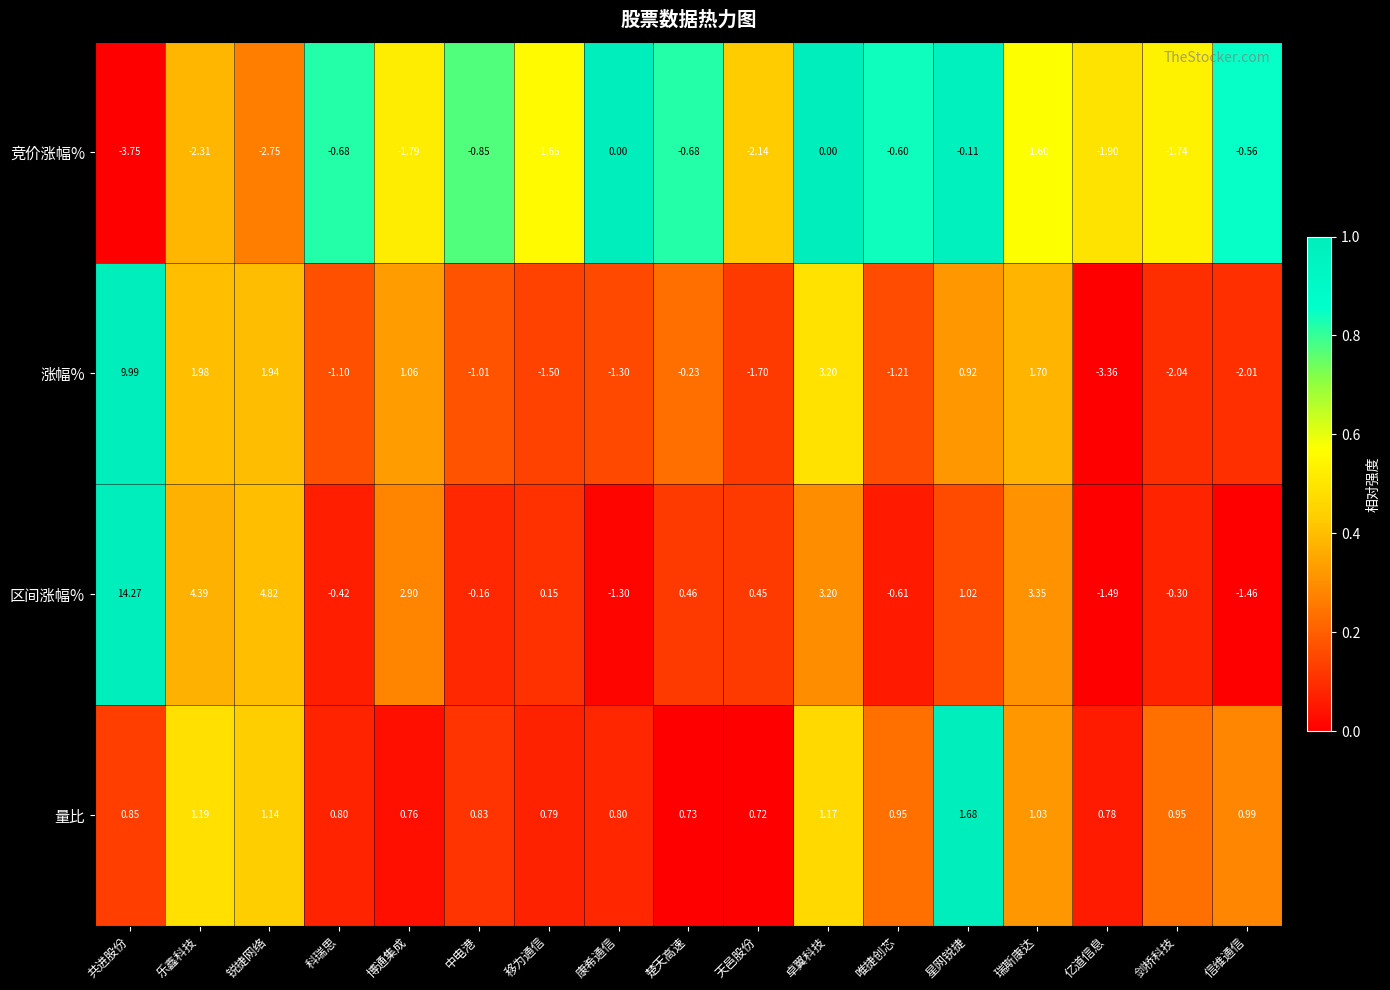

Which series has the largest range (max minus min)?

区间涨幅%